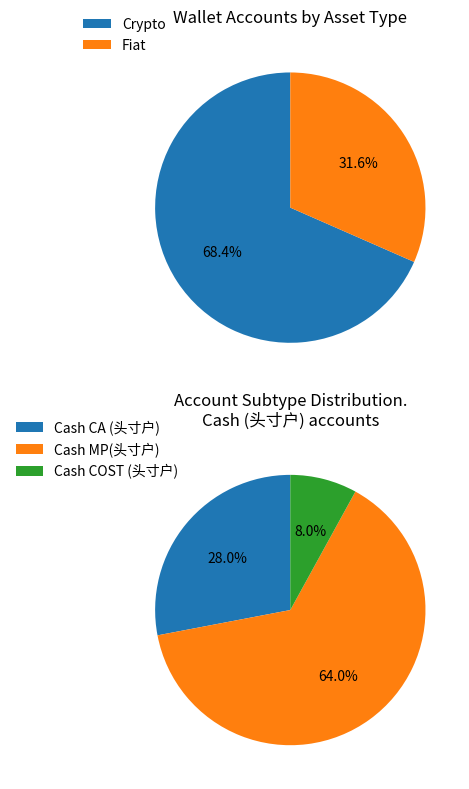

Which slice is the smallest?

Fiat